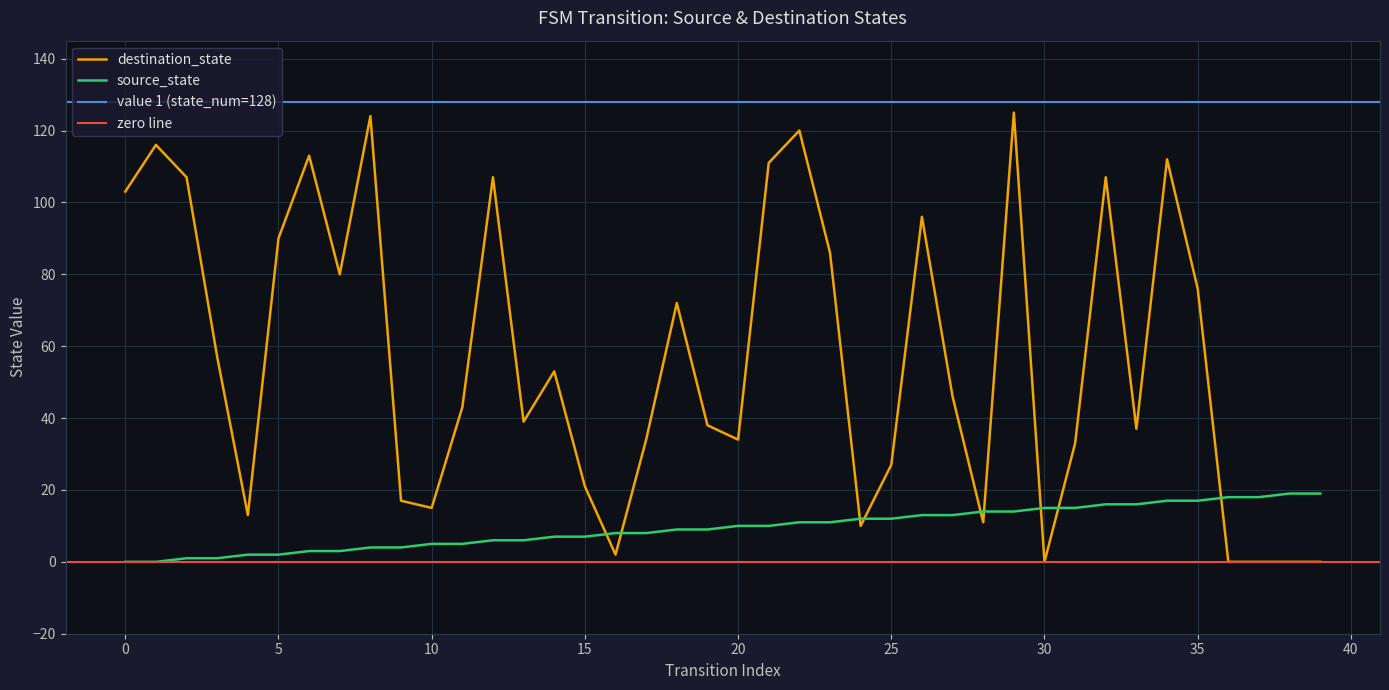

What is the sum of all destination_state values?

2275